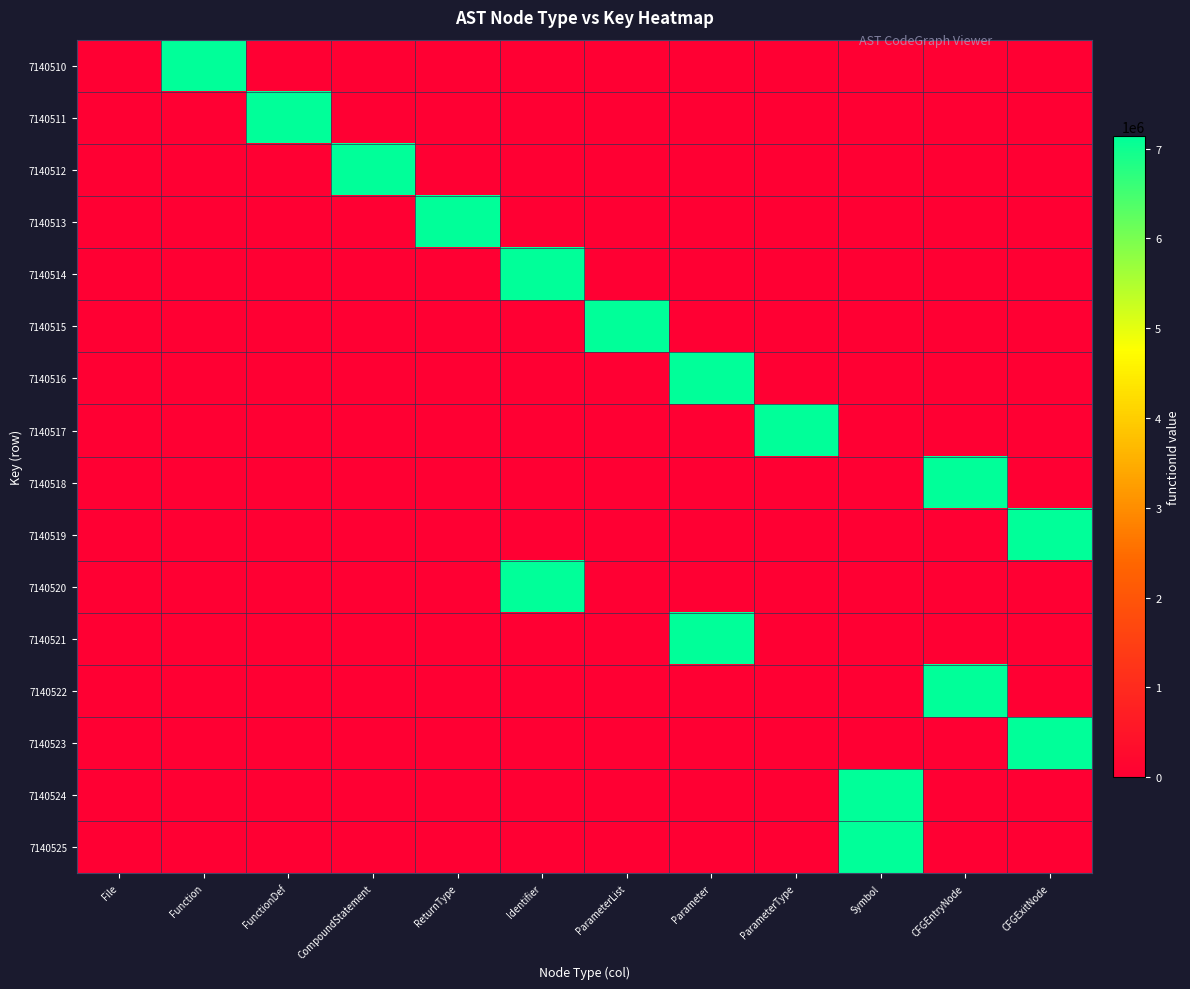

Reading left to right, transcribe all the data shown in this chart.

7140510: File=0	Function=7140510	FunctionDef=0	CompoundStatement=0	ReturnType=0	Identifier=0	ParameterList=0	Parameter=0	ParameterType=0	Symbol=0	CFGEntryNode=0	CFGExitNode=0
7140511: File=0	Function=0	FunctionDef=7140510	CompoundStatement=0	ReturnType=0	Identifier=0	ParameterList=0	Parameter=0	ParameterType=0	Symbol=0	CFGEntryNode=0	CFGExitNode=0
7140512: File=0	Function=0	FunctionDef=0	CompoundStatement=7140510	ReturnType=0	Identifier=0	ParameterList=0	Parameter=0	ParameterType=0	Symbol=0	CFGEntryNode=0	CFGExitNode=0
7140513: File=0	Function=0	FunctionDef=0	CompoundStatement=0	ReturnType=7140510	Identifier=0	ParameterList=0	Parameter=0	ParameterType=0	Symbol=0	CFGEntryNode=0	CFGExitNode=0
7140514: File=0	Function=0	FunctionDef=0	CompoundStatement=0	ReturnType=0	Identifier=7140510	ParameterList=0	Parameter=0	ParameterType=0	Symbol=0	CFGEntryNode=0	CFGExitNode=0
7140515: File=0	Function=0	FunctionDef=0	CompoundStatement=0	ReturnType=0	Identifier=0	ParameterList=7140510	Parameter=0	ParameterType=0	Symbol=0	CFGEntryNode=0	CFGExitNode=0
7140516: File=0	Function=0	FunctionDef=0	CompoundStatement=0	ReturnType=0	Identifier=0	ParameterList=0	Parameter=7140510	ParameterType=0	Symbol=0	CFGEntryNode=0	CFGExitNode=0
7140517: File=0	Function=0	FunctionDef=0	CompoundStatement=0	ReturnType=0	Identifier=0	ParameterList=0	Parameter=0	ParameterType=7140510	Symbol=0	CFGEntryNode=0	CFGExitNode=0
7140518: File=0	Function=0	FunctionDef=0	CompoundStatement=0	ReturnType=0	Identifier=0	ParameterList=0	Parameter=0	ParameterType=0	Symbol=0	CFGEntryNode=7140510	CFGExitNode=0
7140519: File=0	Function=0	FunctionDef=0	CompoundStatement=0	ReturnType=0	Identifier=0	ParameterList=0	Parameter=0	ParameterType=0	Symbol=0	CFGEntryNode=0	CFGExitNode=7140510
7140520: File=0	Function=0	FunctionDef=0	CompoundStatement=0	ReturnType=0	Identifier=7140510	ParameterList=0	Parameter=0	ParameterType=0	Symbol=0	CFGEntryNode=0	CFGExitNode=0
7140521: File=0	Function=0	FunctionDef=0	CompoundStatement=0	ReturnType=0	Identifier=0	ParameterList=0	Parameter=7140510	ParameterType=0	Symbol=0	CFGEntryNode=0	CFGExitNode=0
7140522: File=0	Function=0	FunctionDef=0	CompoundStatement=0	ReturnType=0	Identifier=0	ParameterList=0	Parameter=0	ParameterType=0	Symbol=0	CFGEntryNode=7140510	CFGExitNode=0
7140523: File=0	Function=0	FunctionDef=0	CompoundStatement=0	ReturnType=0	Identifier=0	ParameterList=0	Parameter=0	ParameterType=0	Symbol=0	CFGEntryNode=0	CFGExitNode=7140510
7140524: File=0	Function=0	FunctionDef=0	CompoundStatement=0	ReturnType=0	Identifier=0	ParameterList=0	Parameter=0	ParameterType=0	Symbol=7140510	CFGEntryNode=0	CFGExitNode=0
7140525: File=0	Function=0	FunctionDef=0	CompoundStatement=0	ReturnType=0	Identifier=0	ParameterList=0	Parameter=0	ParameterType=0	Symbol=7140510	CFGEntryNode=0	CFGExitNode=0